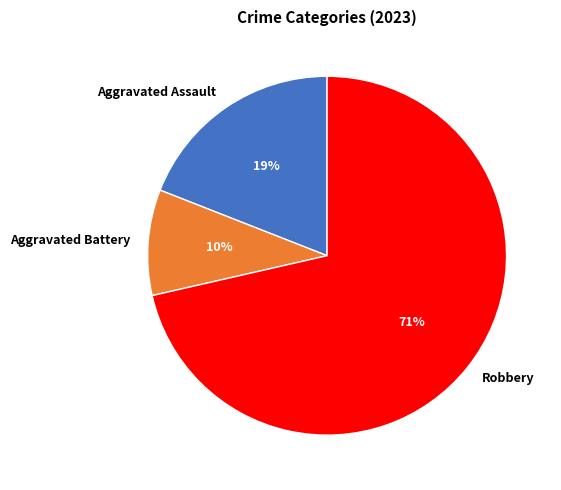

Which has a higher value, Robbery or Aggravated Assault?

Robbery